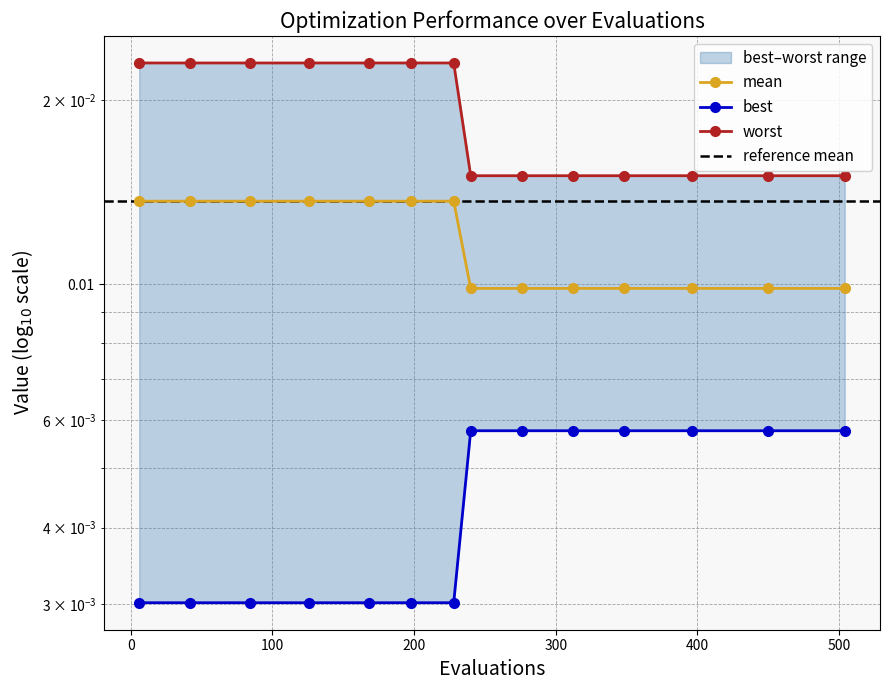

True or false: best has more than 2 points higher than both neighbors.

False